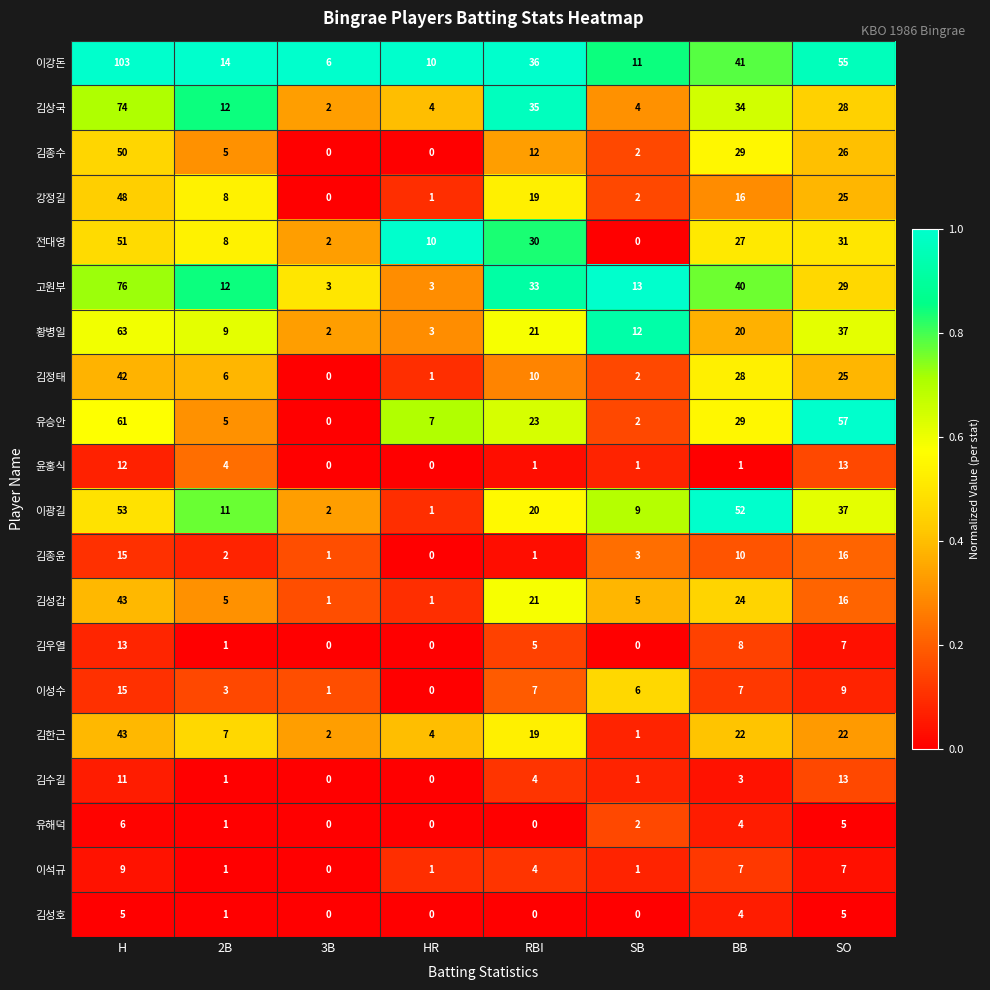

What is the difference between the maximum and minimum values in the 이성수 series?

15